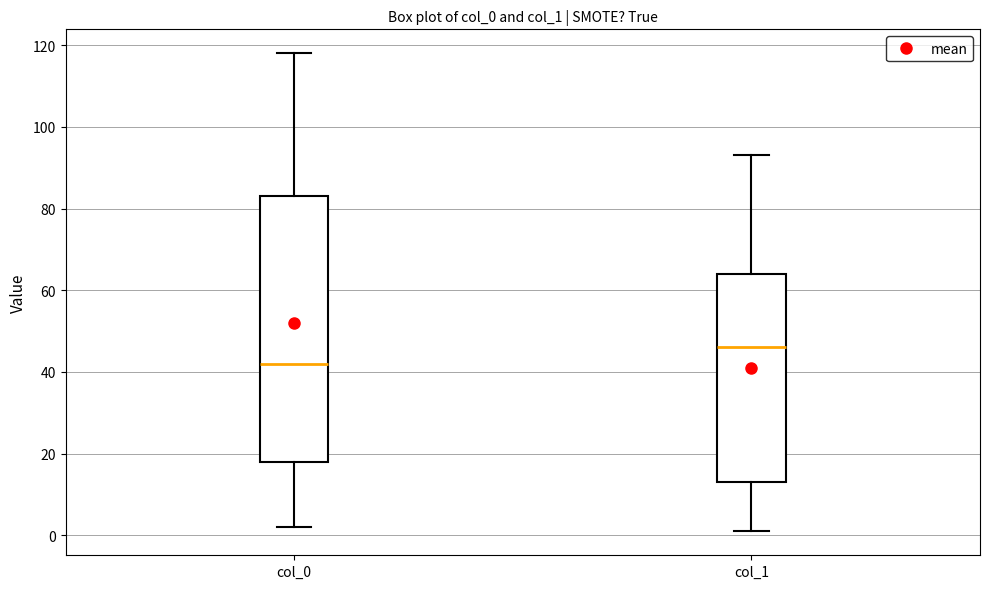

Reading left to right, transcribe this box plot: for each box, give where its median line is, the range the box spans, and where its two whiskers end, as read against the y-axis. The values are not printed on the chart, so give them approximately, as read against the axis.

col_0: median 42, box 18 to 84, whiskers 2 to 118
col_1: median 46, box 14 to 64, whiskers 2 to 94